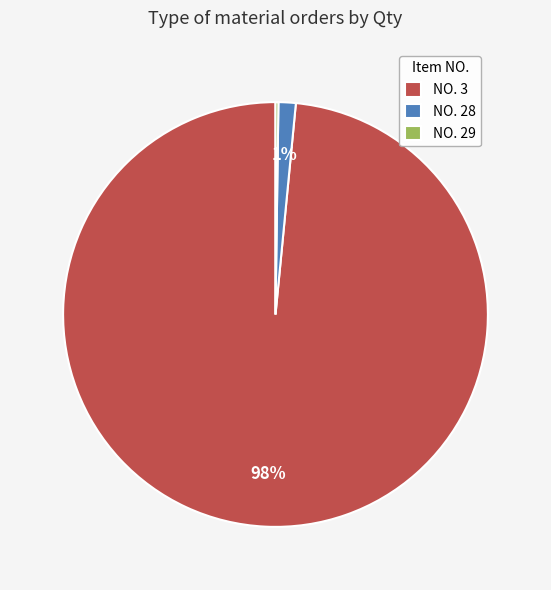

Which slice represents more than half of the pie?

NO. 3